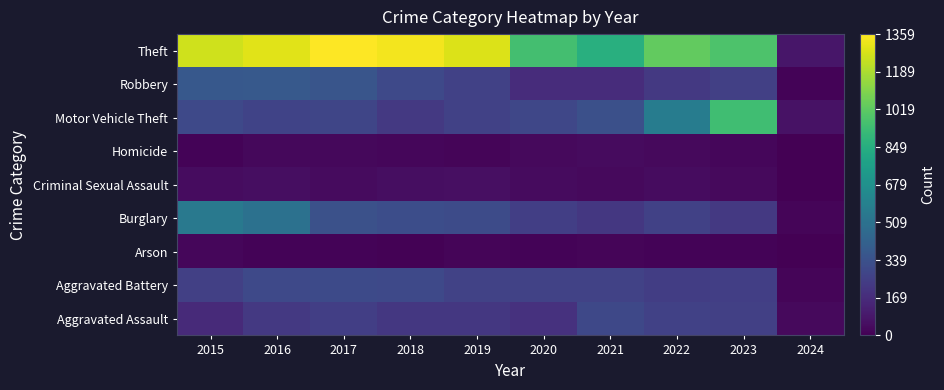

What is the spread (max minus min) of values at 2016?

1283